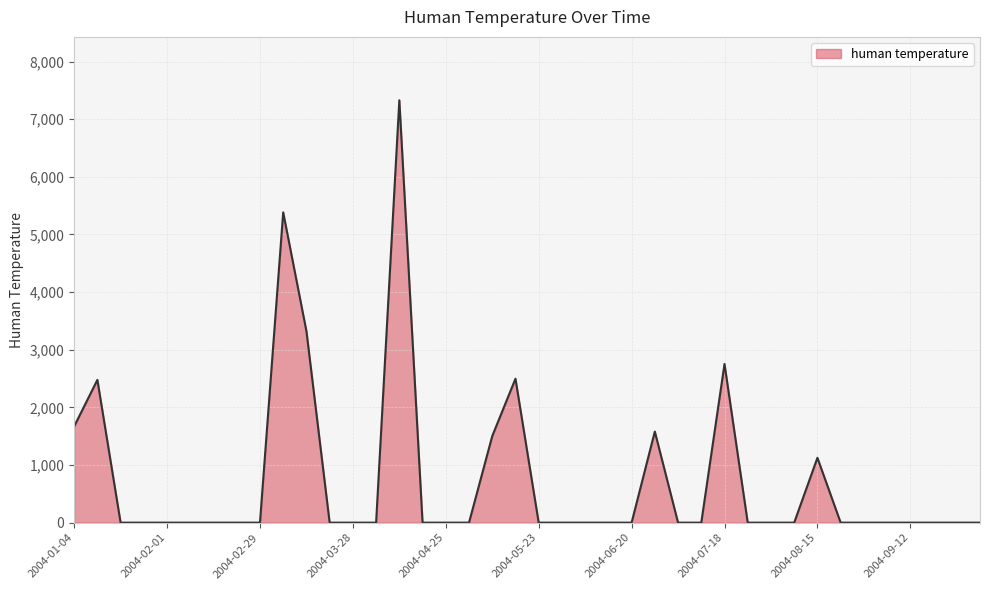

Does the chart display data point markers on the line(s)?

No